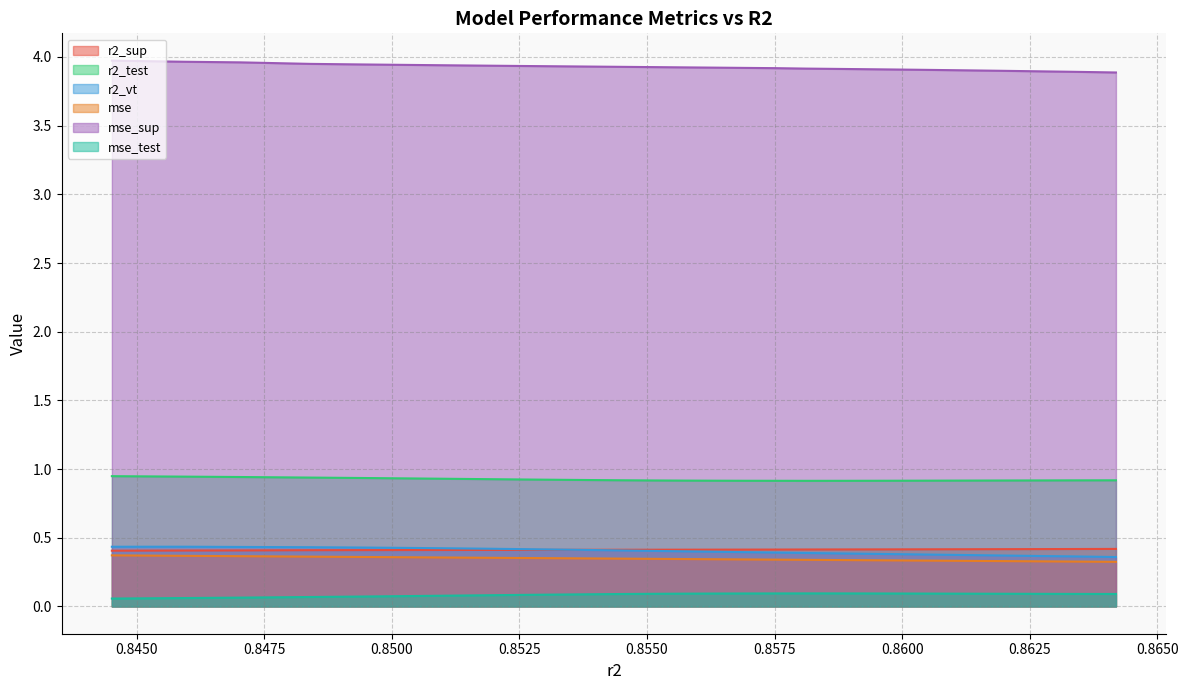

Does the chart have visible grid lines?

Yes